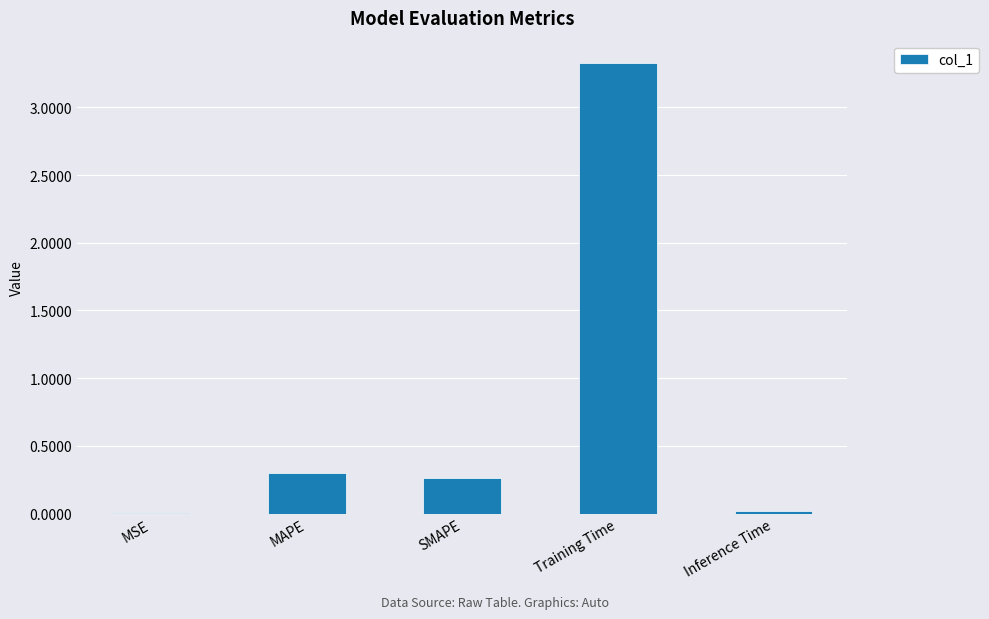

What is the sum of all values?

3.9